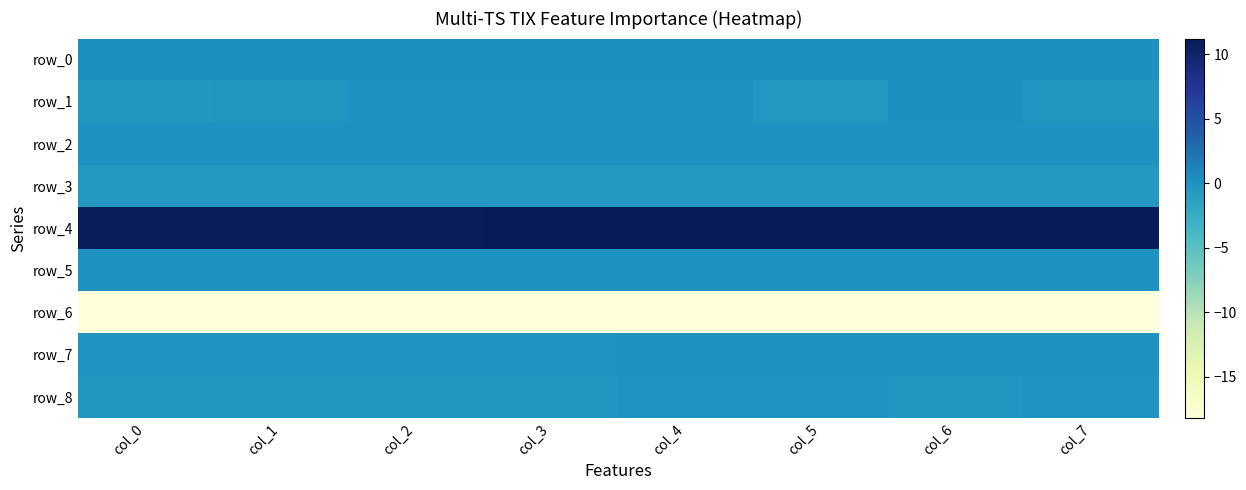

Reading left to right, transcribe all the data shown in this chart.

row_0: col_0=0.3	col_1=0.3	col_2=0.3	col_3=0.3	col_4=0.3	col_5=0.3	col_6=0.3	col_7=0.3
row_1: col_0=-0.4	col_1=-0.3	col_2=0.0	col_3=-0.1	col_4=0.2	col_5=-0.6	col_6=0.3	col_7=-0.3
row_2: col_0=0.0	col_1=0.0	col_2=0.0	col_3=0.0	col_4=0.0	col_5=0.0	col_6=0.0	col_7=0.0
row_3: col_0=-0.5	col_1=-0.5	col_2=-0.5	col_3=-0.5	col_4=-0.5	col_5=-0.5	col_6=-0.5	col_7=-0.5
row_4: col_0=11.0	col_1=11.1	col_2=11.1	col_3=11.1	col_4=11.1	col_5=11.2	col_6=11.2	col_7=11.2
row_5: col_0=0.0	col_1=0.0	col_2=0.0	col_3=0.0	col_4=0.0	col_5=0.0	col_6=0.0	col_7=0.0
row_6: col_0=-18.2	col_1=-18.2	col_2=-18.2	col_3=-18.2	col_4=-18.1	col_5=-18.1	col_6=-18.1	col_7=-18.1
row_7: col_0=-0.2	col_1=-0.2	col_2=-0.2	col_3=-0.2	col_4=-0.1	col_5=-0.1	col_6=-0.1	col_7=-0.1
row_8: col_0=-0.4	col_1=-0.4	col_2=-0.4	col_3=-0.3	col_4=-0.3	col_5=-0.3	col_6=-0.3	col_7=-0.2